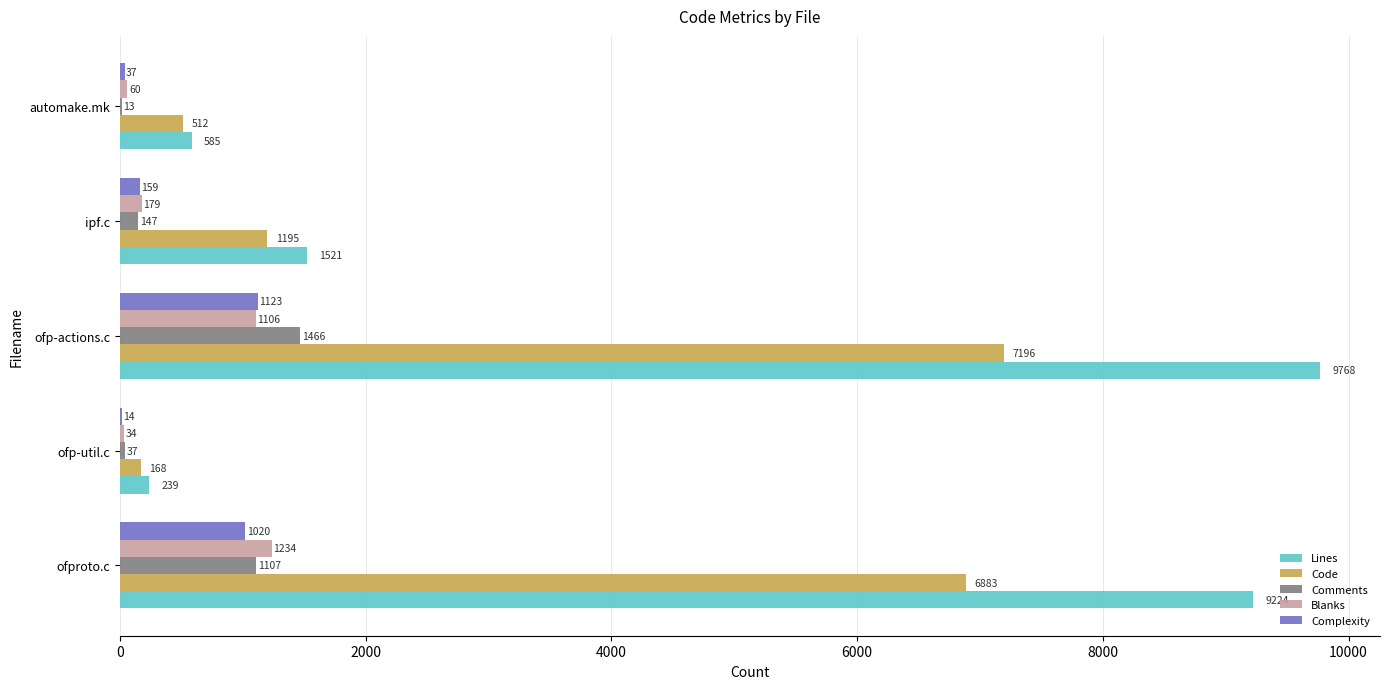

Which series has the largest total across all categories?

Lines